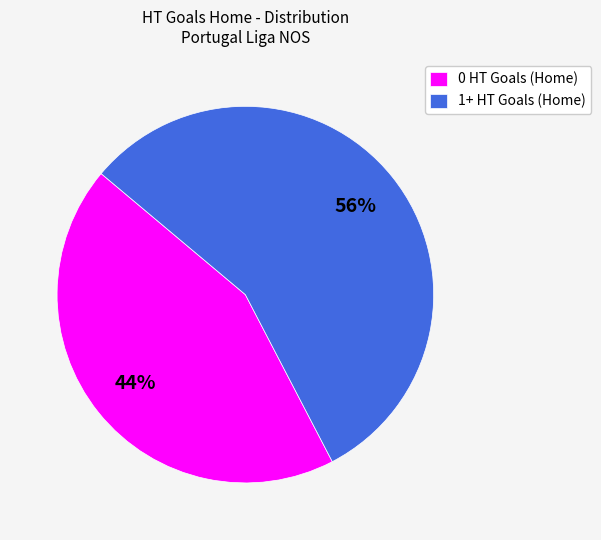

What is the ratio of the value at 0 HT Goals (Home) to the value at 1+ HT Goals (Home)?

0.8